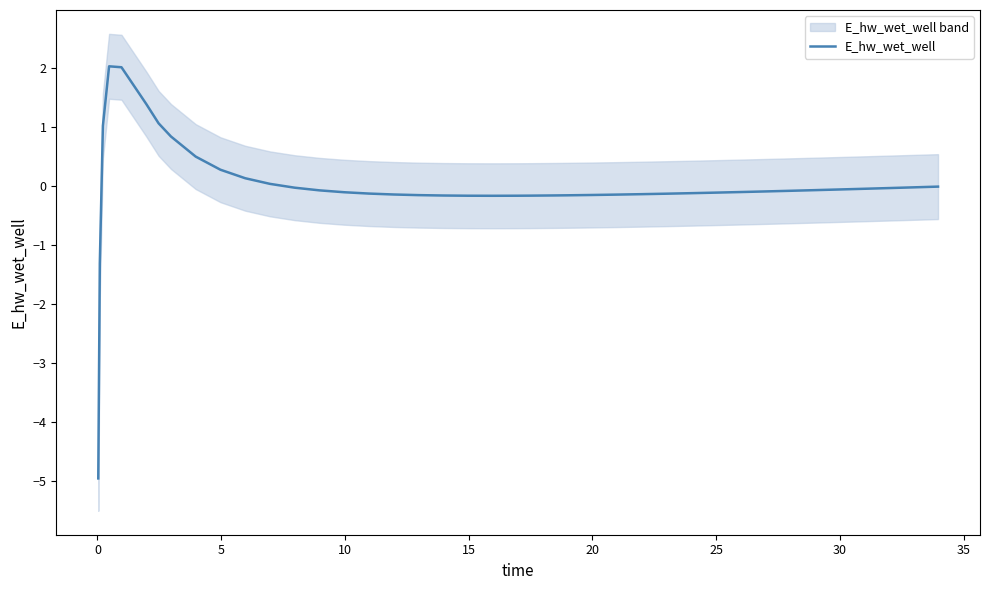

What is the maximum value for E_hw_wet_well?

2.0